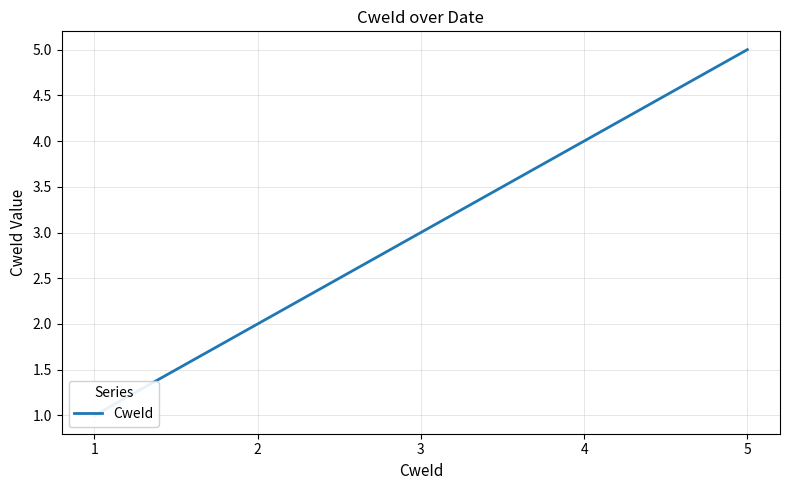

What is the minimum value shown in the chart?

1